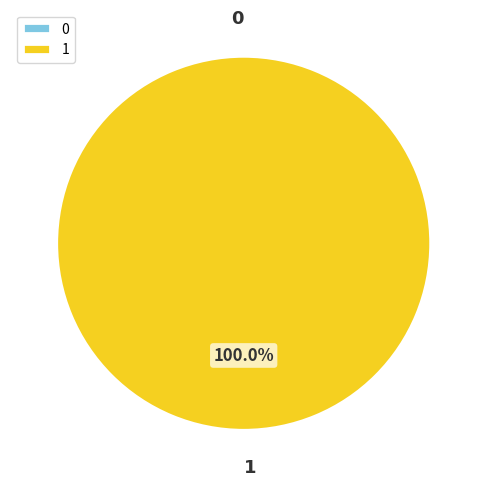

To the nearest percent, what is the difference between the 1 and 0 slice percentages?

100%